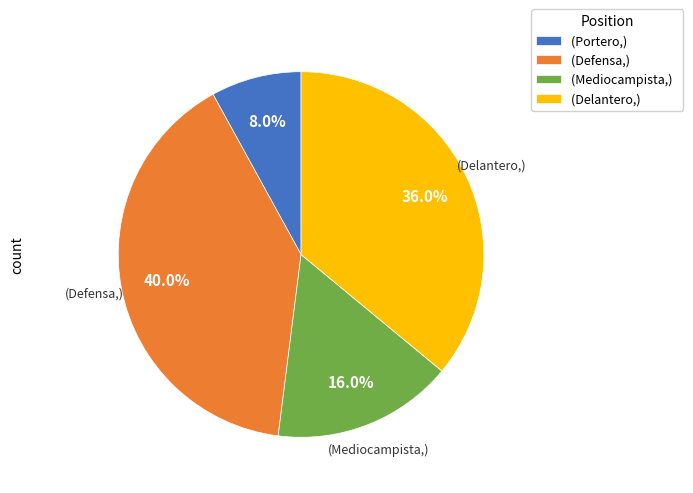

Is there a majority slice in this chart?

No